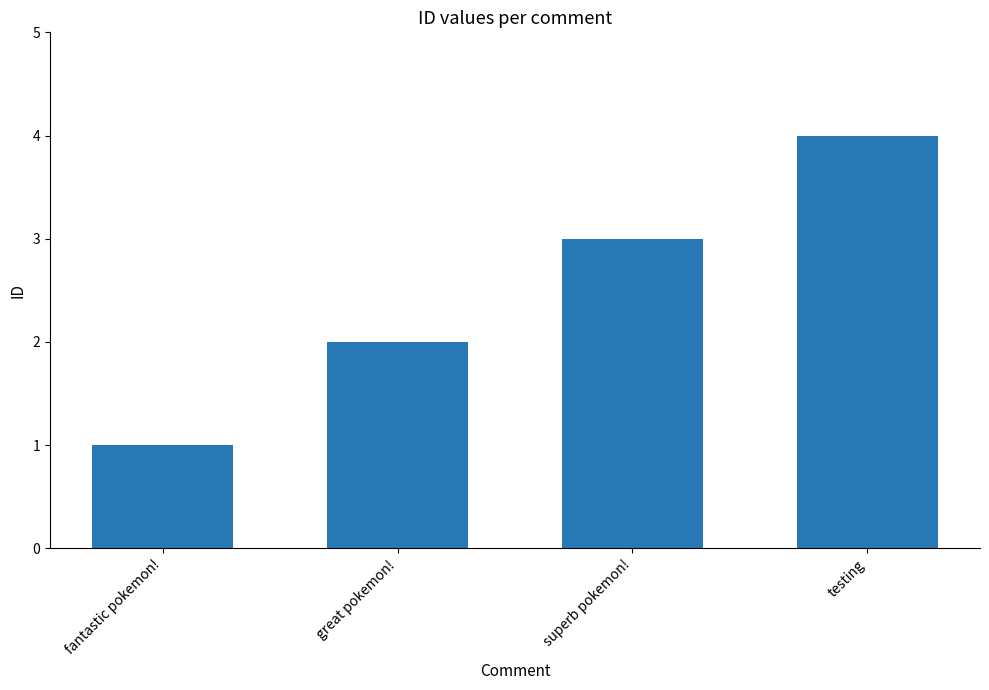

The value at great pokemon! is 3. True or false?

False